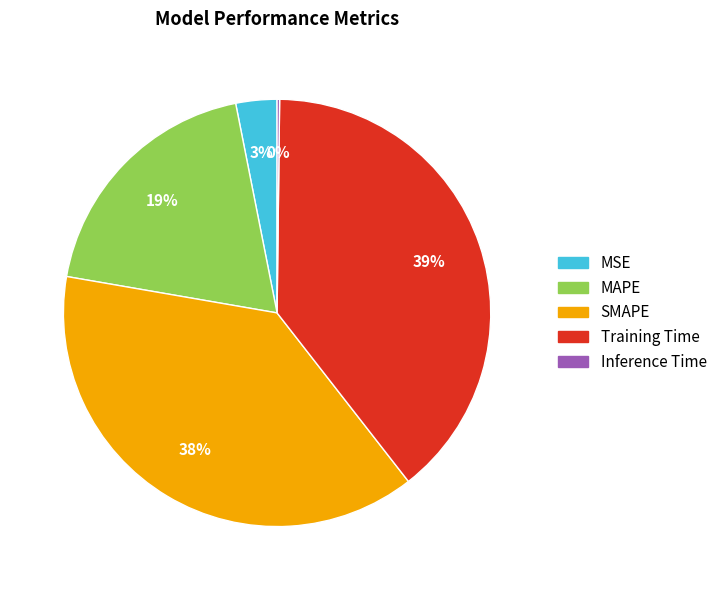

Does MSE represent more than half of the total?

No